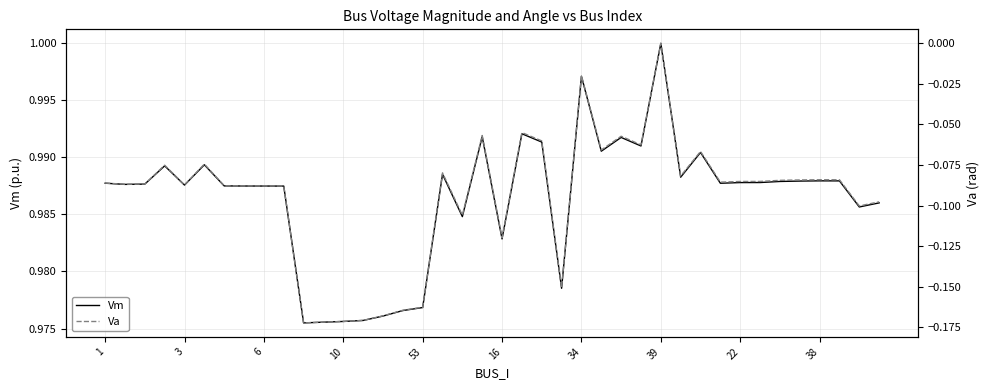

What is the label of the 11th point from the right?

29